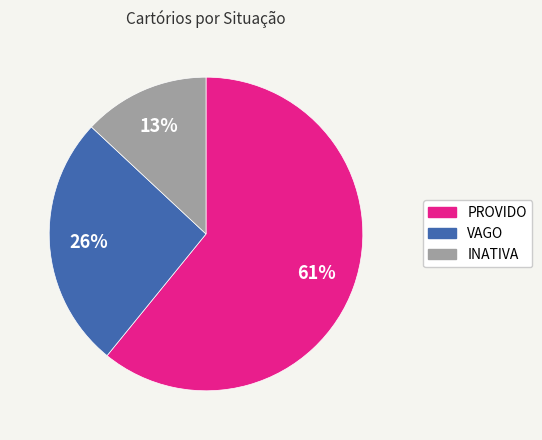

Approximately how many times larger is the value at PROVIDO compared to VAGO?

2.3